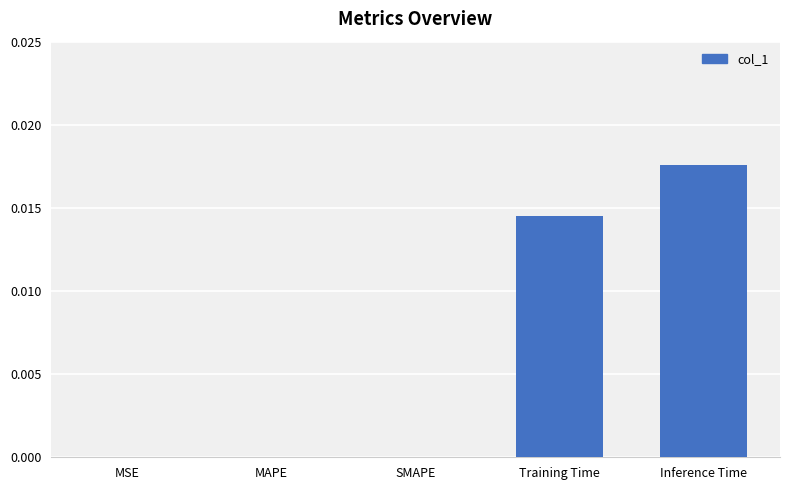

Count the number of data series in this chart.

1